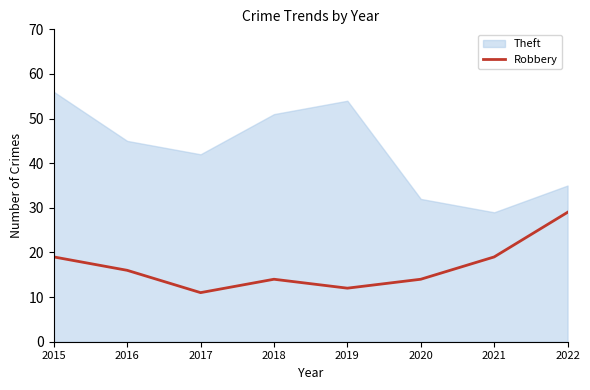

True or false: the data has more than 2 interior local peaks.

False